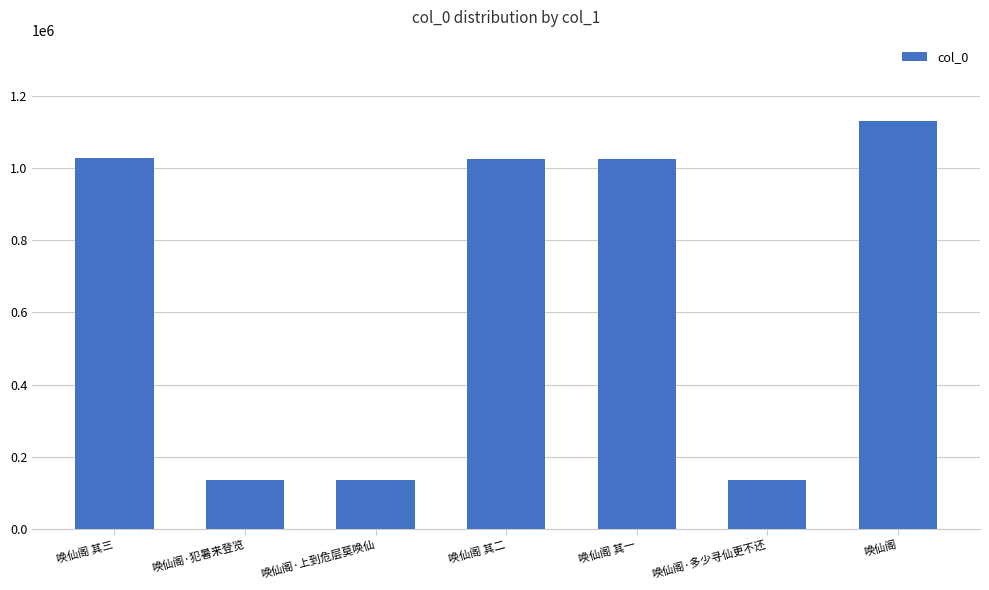

True or false: the data shows 1027789 at 唤仙阁 其三.

True